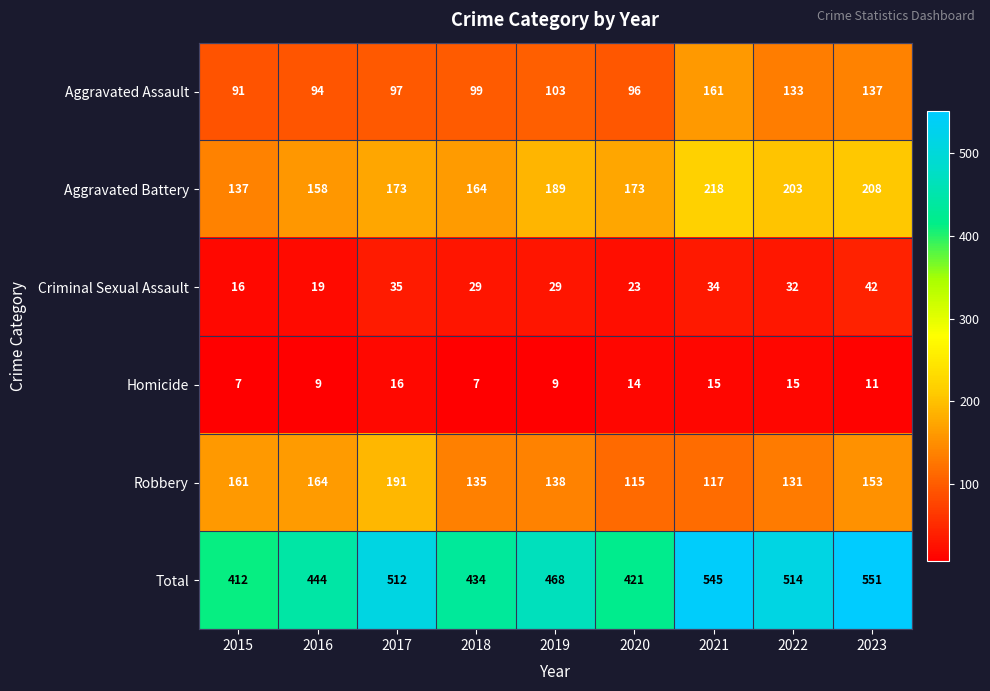

What is the minimum value for Criminal Sexual Assault?

16